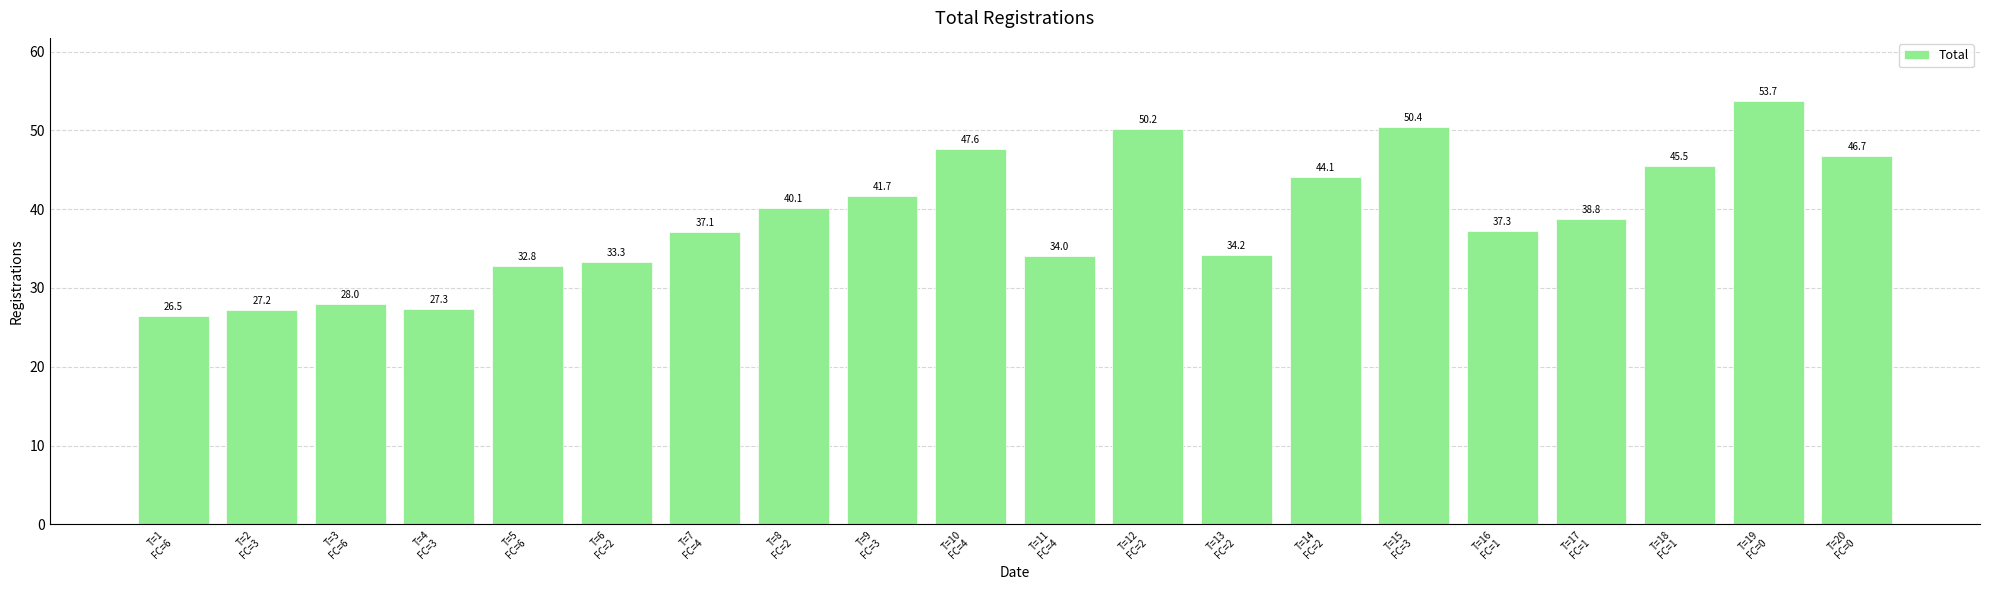

How many data points are above 38?

10